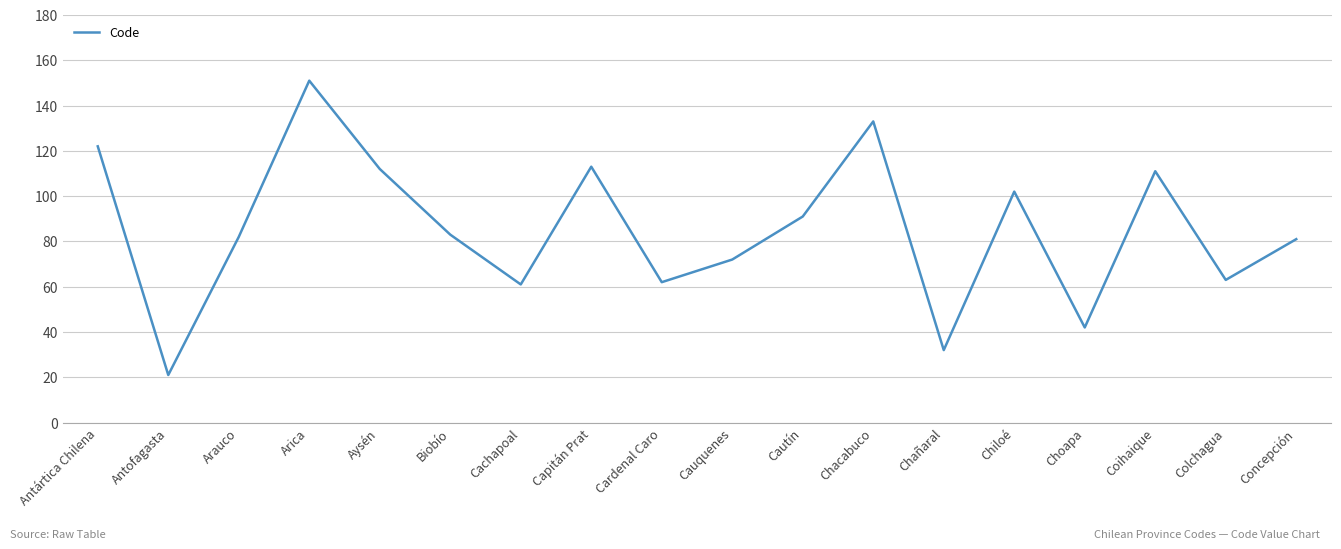

Between Antártica Chilena and Capitán Prat, which is larger?

Antártica Chilena